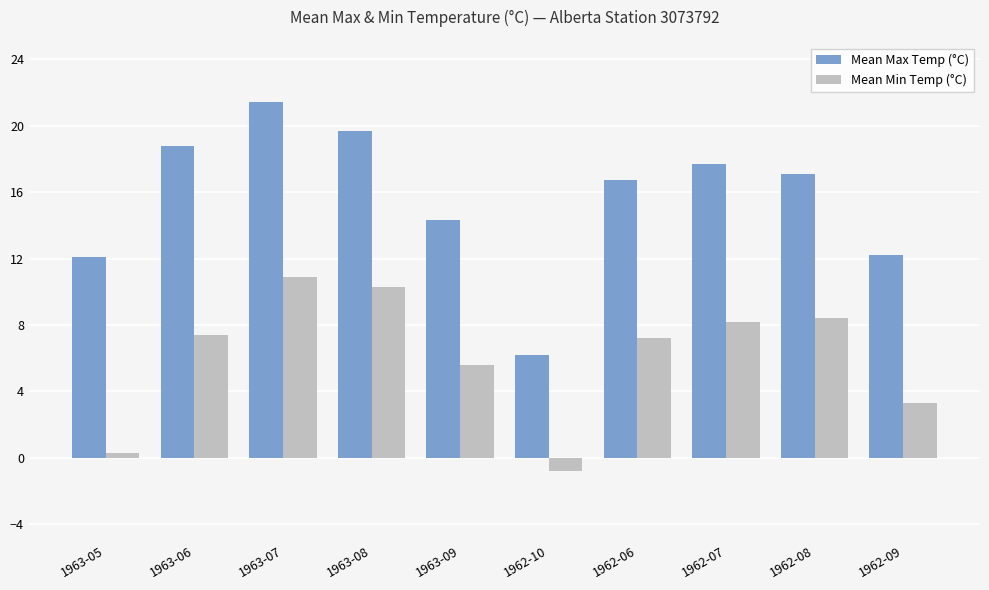

At which category is the sum across all series the highest?

1963-07